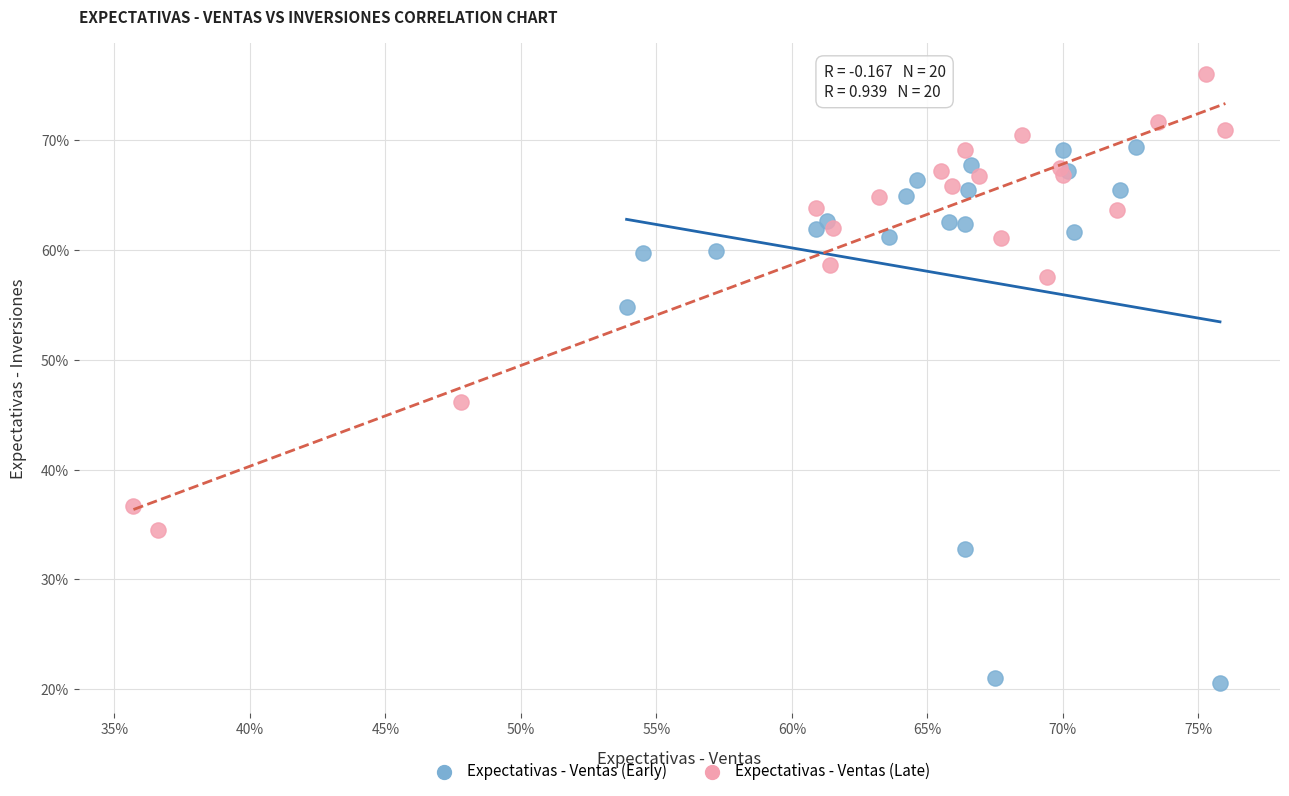

Which series contains the lowest Y value?

Expectativas - Ventas (Early)